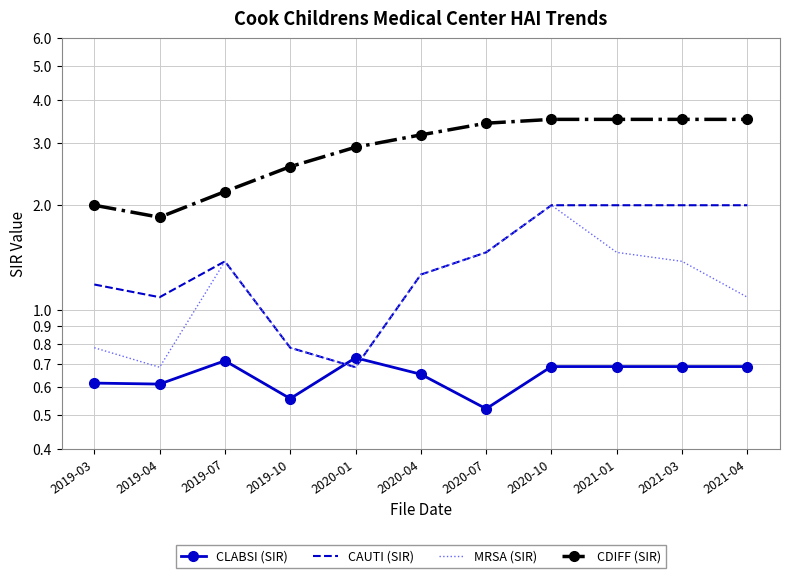

At which label is CDIFF (SIR) closest to 2?

2019-03